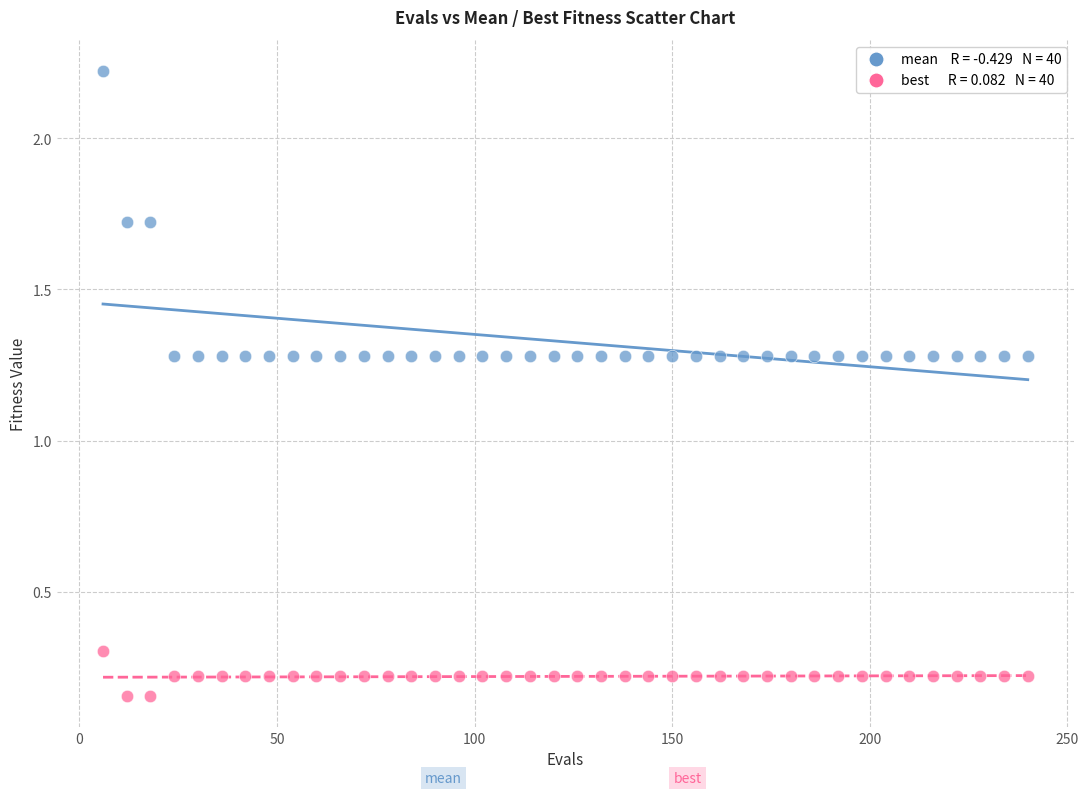

Across all data points, what is the range of Y values (max minus min)?

2.1